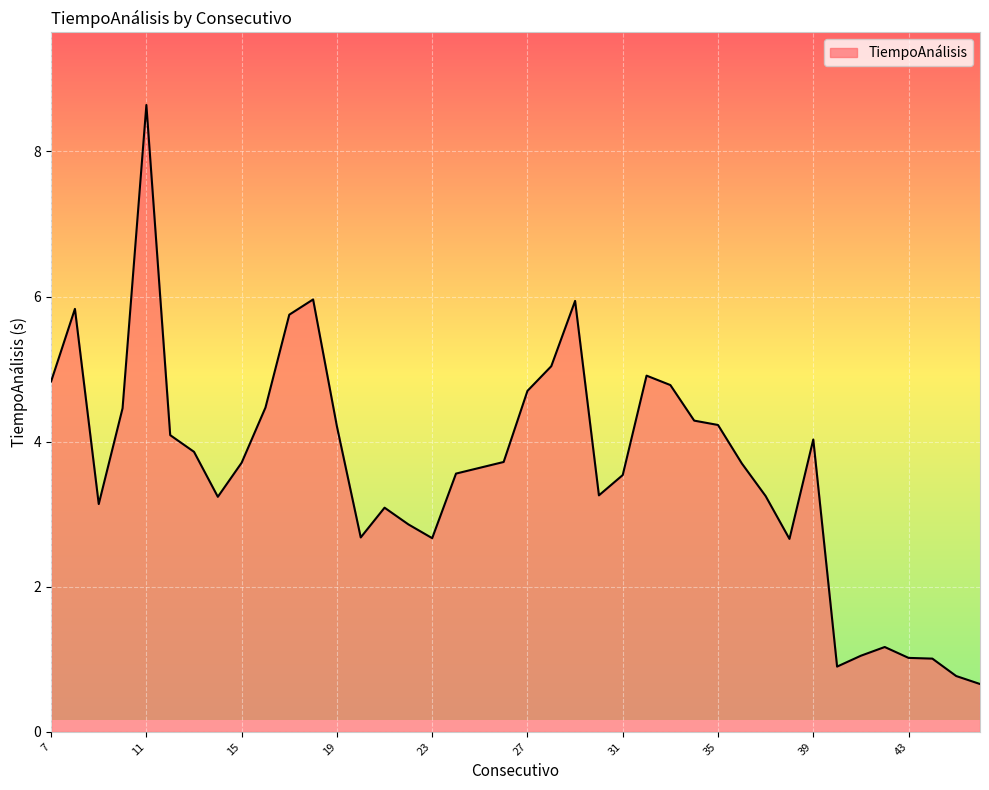

What is the smallest value displayed?

0.7